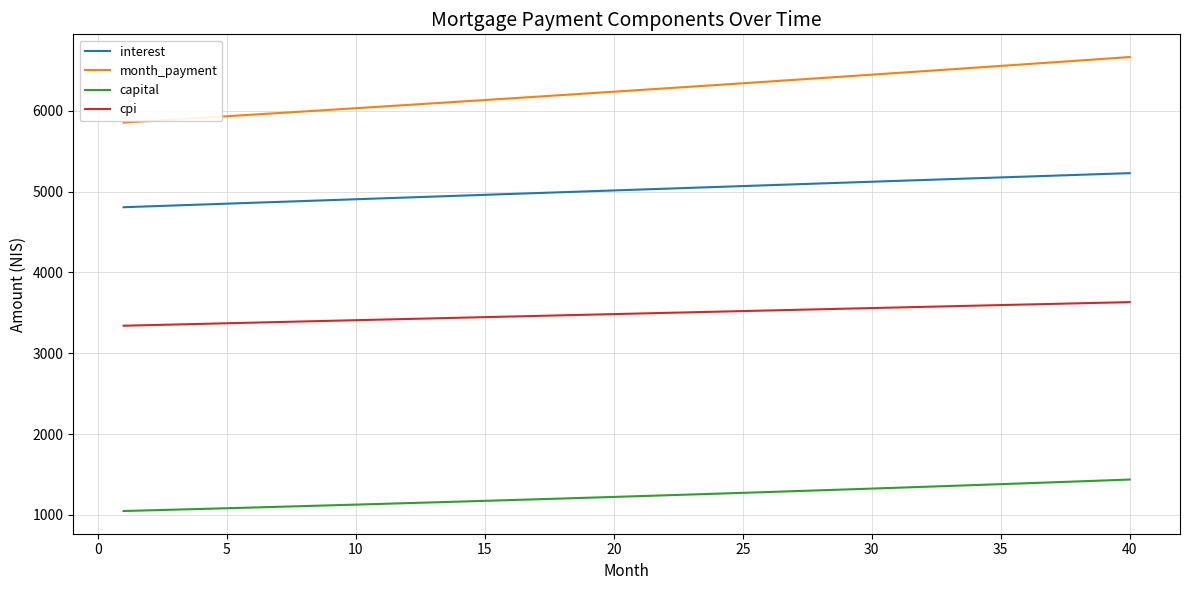

What is the difference between the maximum and minimum values in the capital series?

389.6